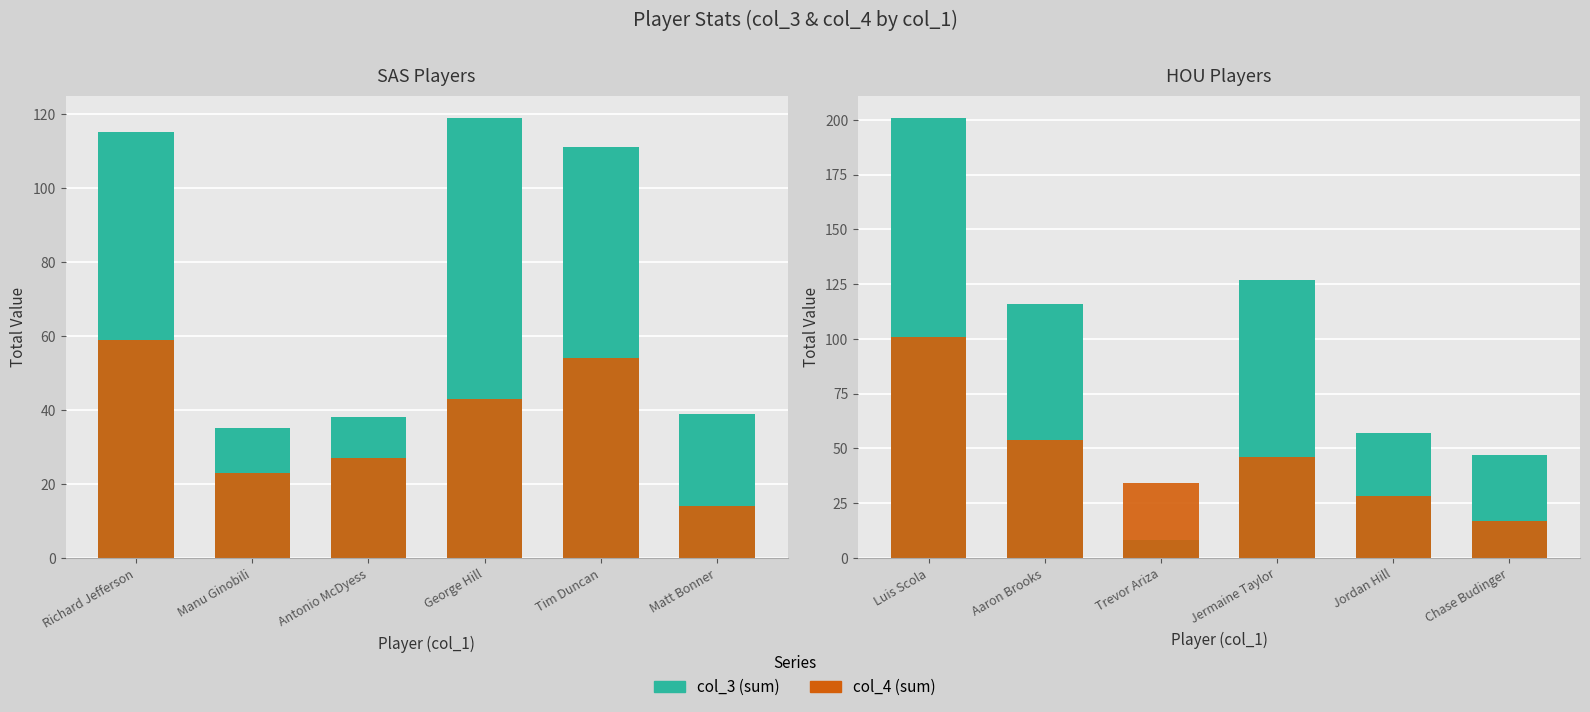

What position from the left is Trevor Ariza?

3